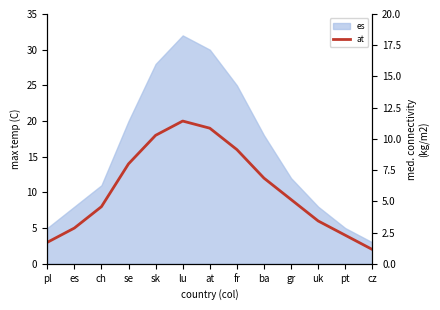

What position from the right is ba?

5